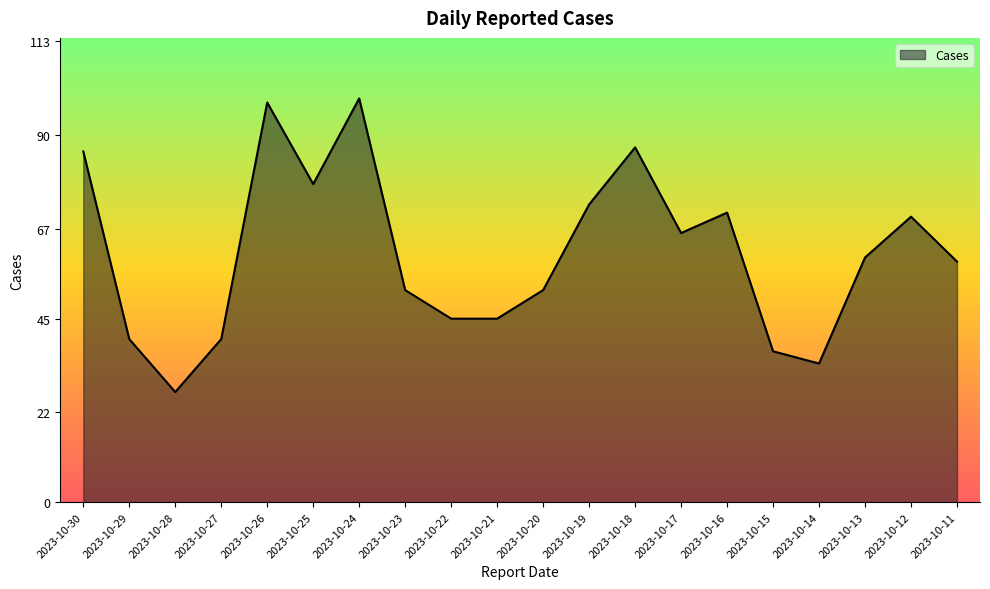

Between 2023-10-27 and 2023-10-24, which is larger?

2023-10-24